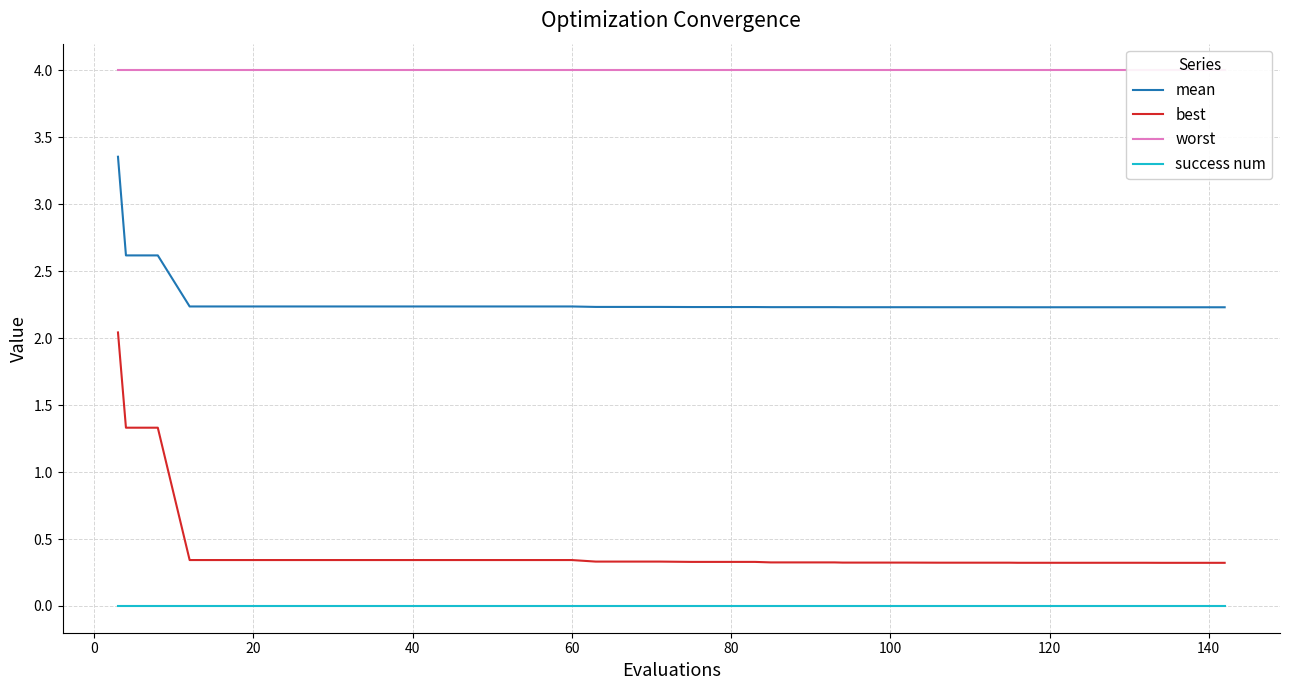

True or false: success num and best cross at least once.

False